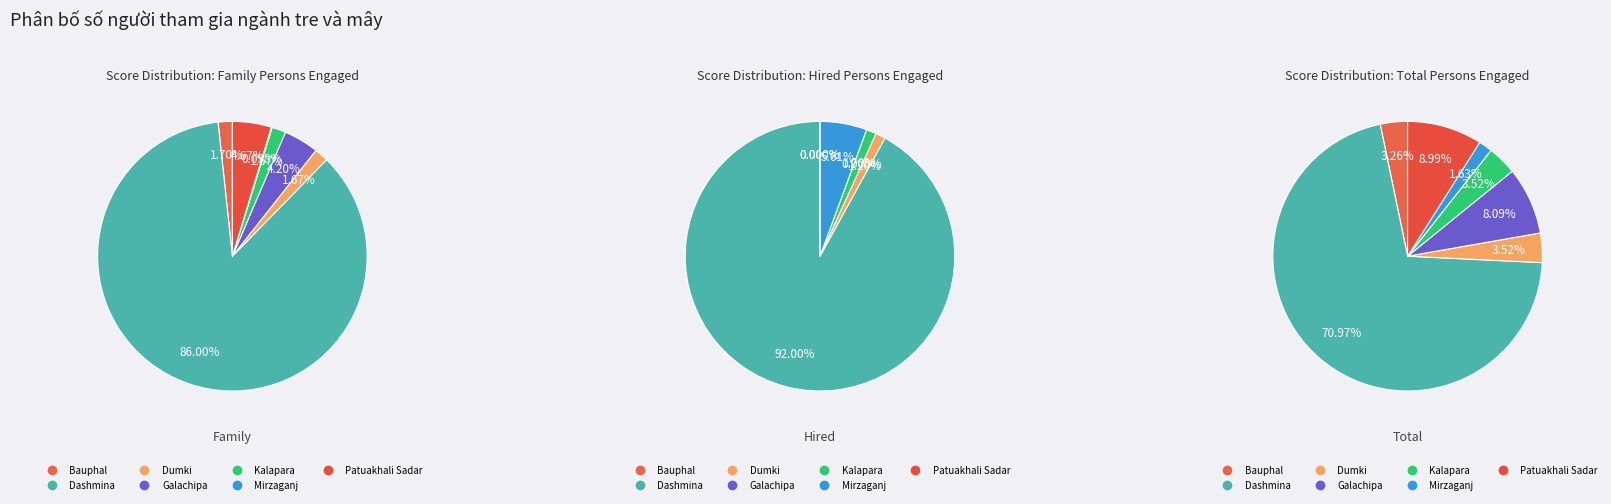

To the nearest percent, what is the difference between the largest and smallest slice percentages?

69%